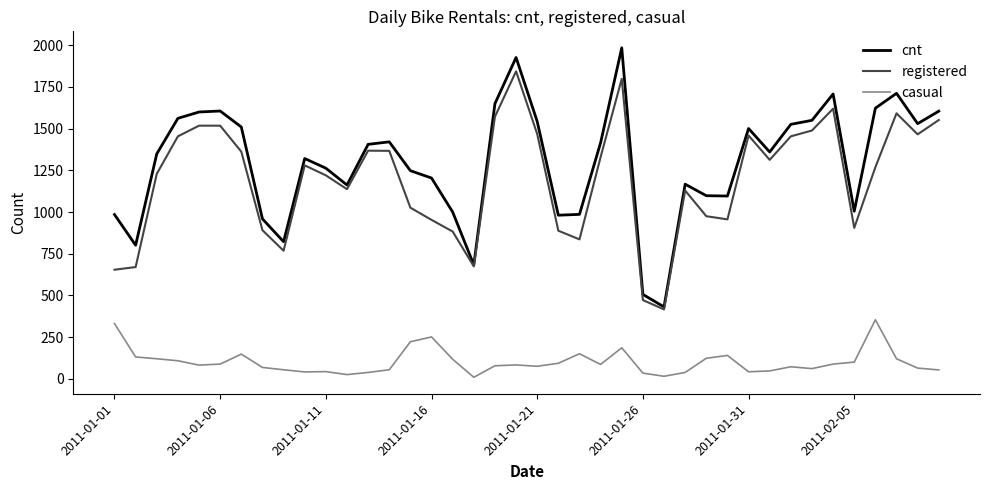

Which series has the largest range (max minus min)?

cnt